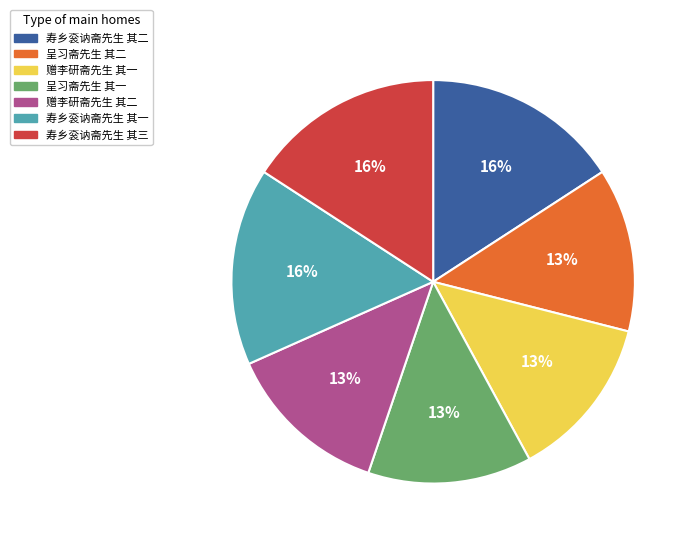

To the nearest percent, what is the combined percentage of 寿乡衮讷斋先生 其二 and 呈习斋先生 其二?

29%